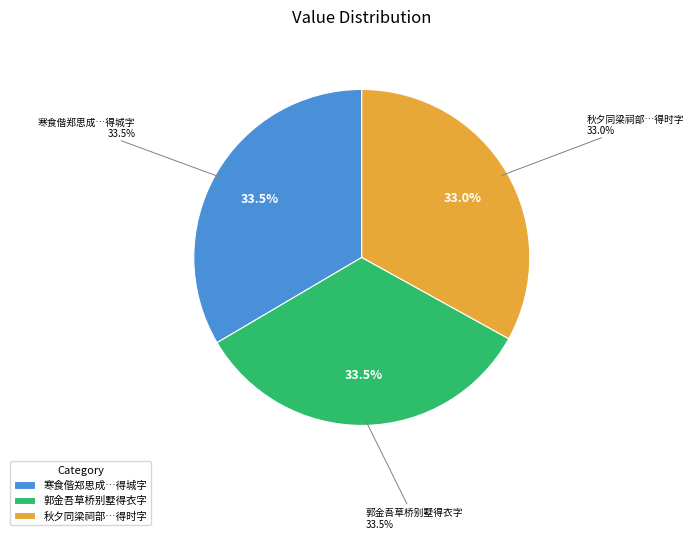

What percentage is the 秋夕同梁祠部冼京兆陪顾徐二使君游陈少参浮丘别墅得时字 slice, to the nearest percent?

33%